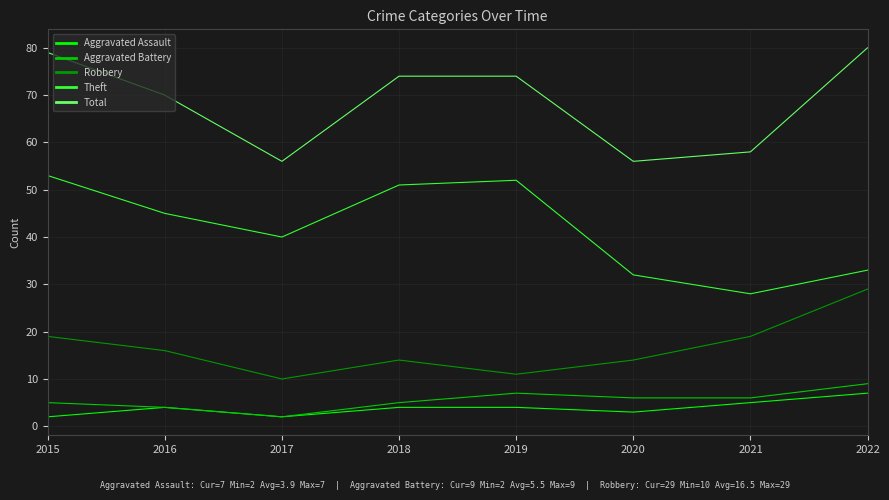

True or false: Theft and Total intersect in this chart.

False